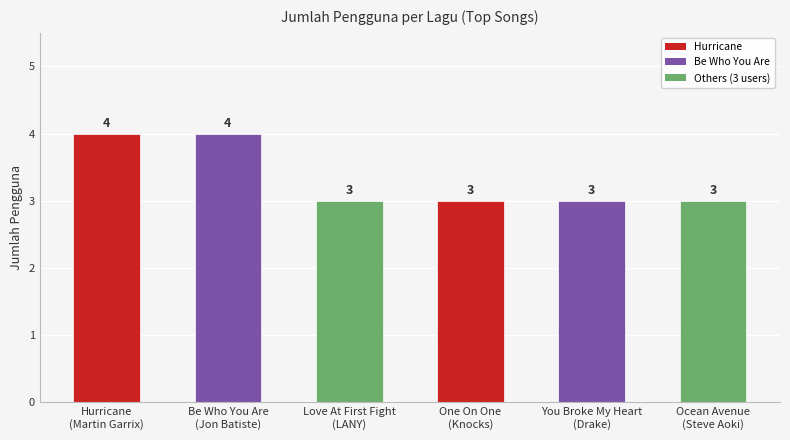

What is the greatest value displayed?

4